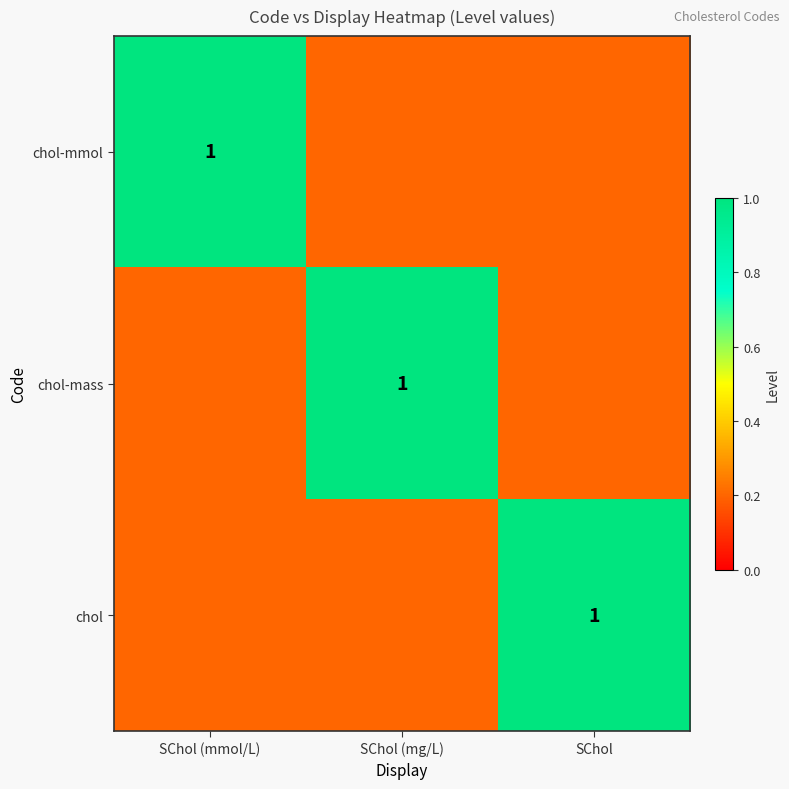

Is it true that chol equals 1.0 at SChol?

True